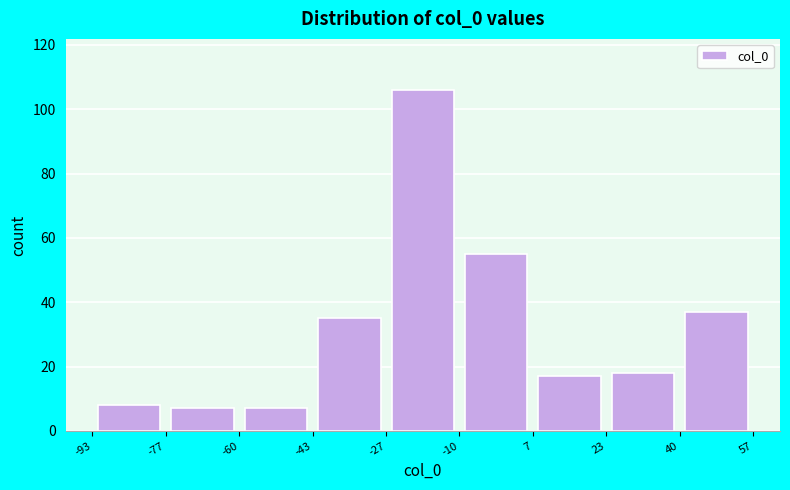

How tall is the bar that spans -43 to -27 on the x-axis? The values are not printed on the chart, so give them approximately, as read against the axis.

36